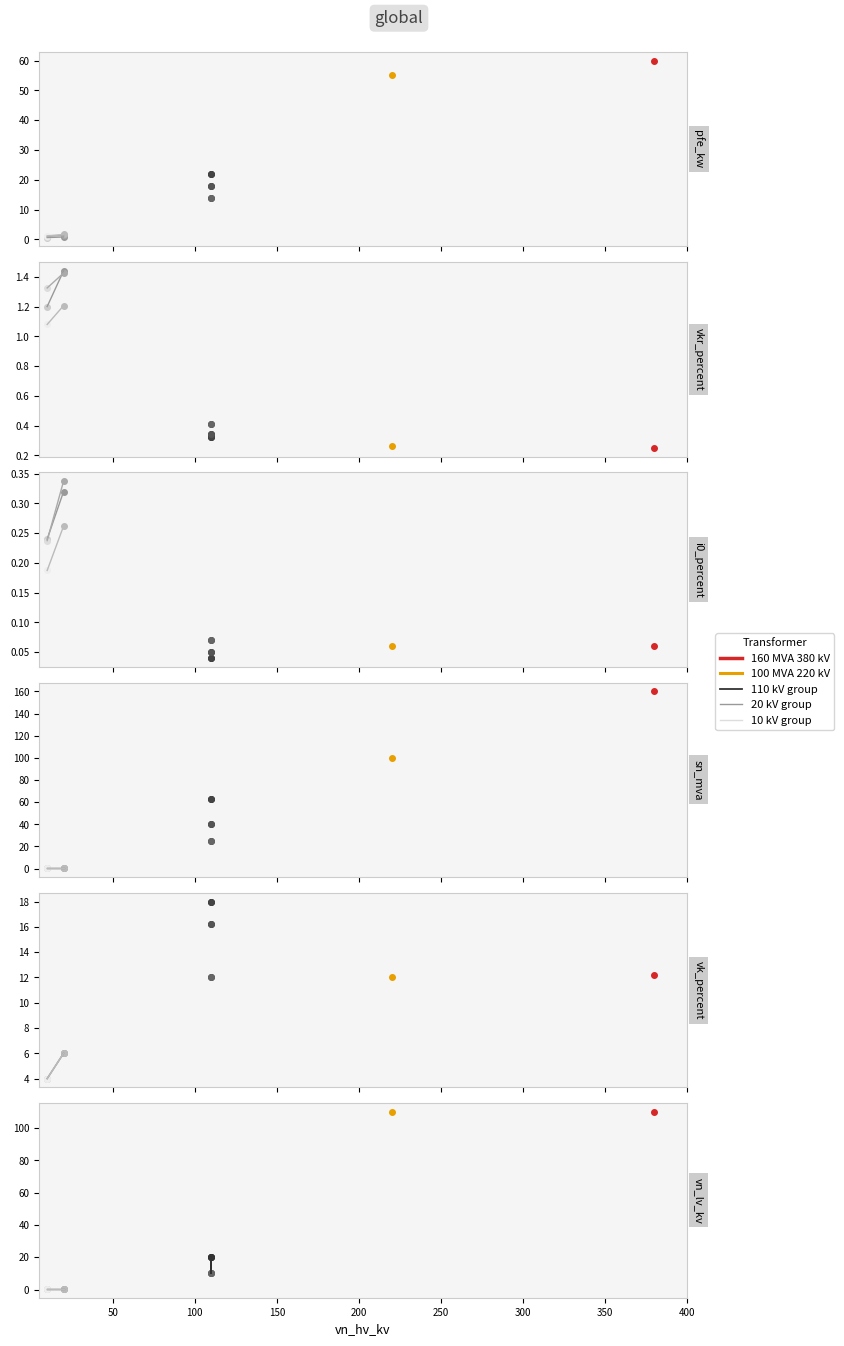

What is the value of the sn_mva point at the 9th from the left?

0.2